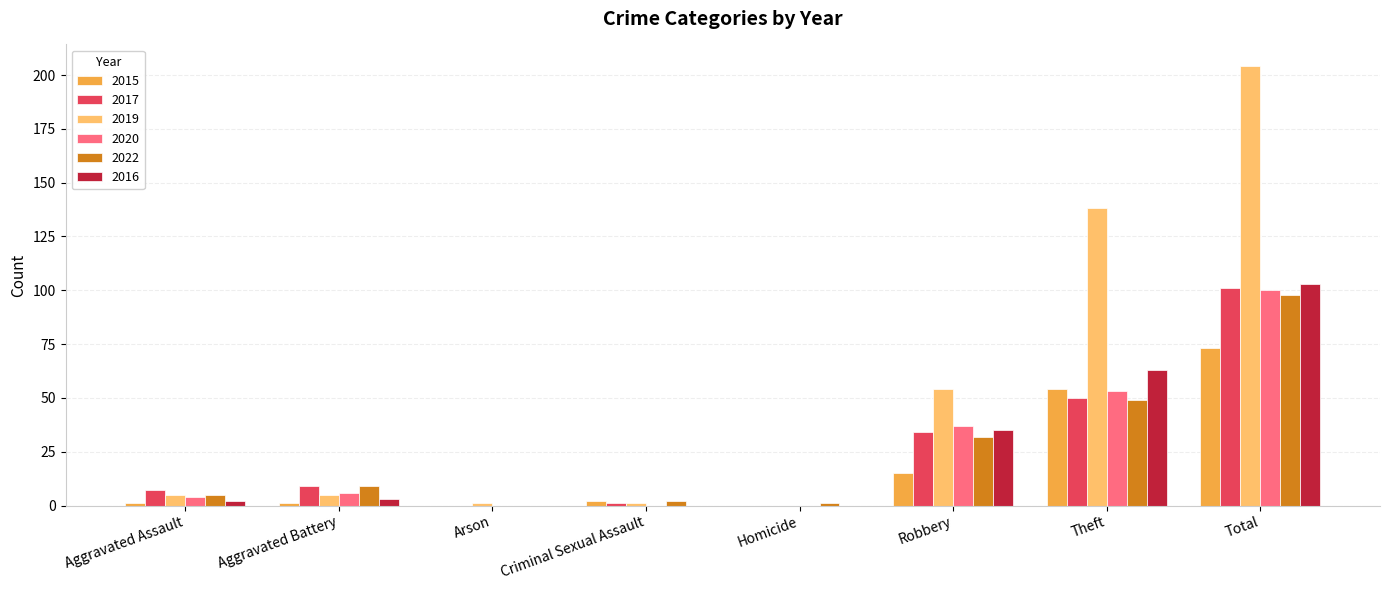

Count the number of data series in this chart.

6